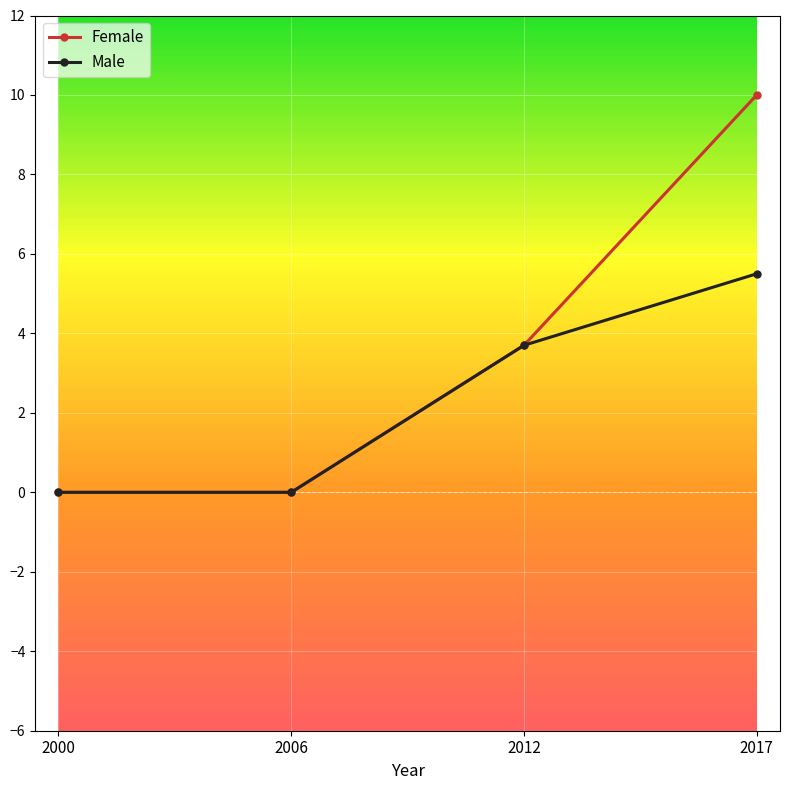

How many lines are shown in the chart?

2